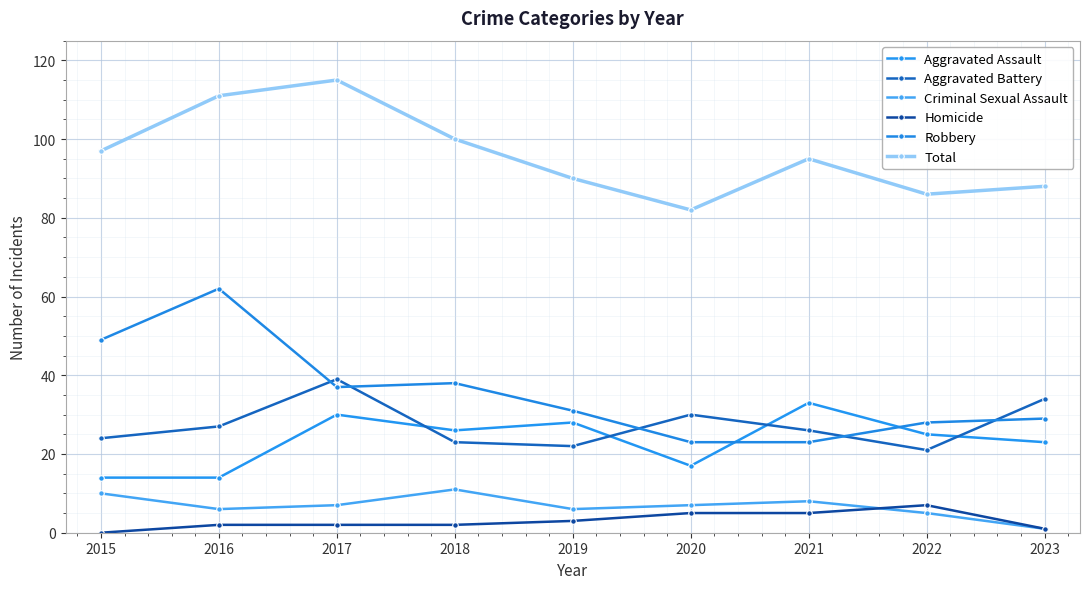

At how many categories does at least one series exceed 34?

9